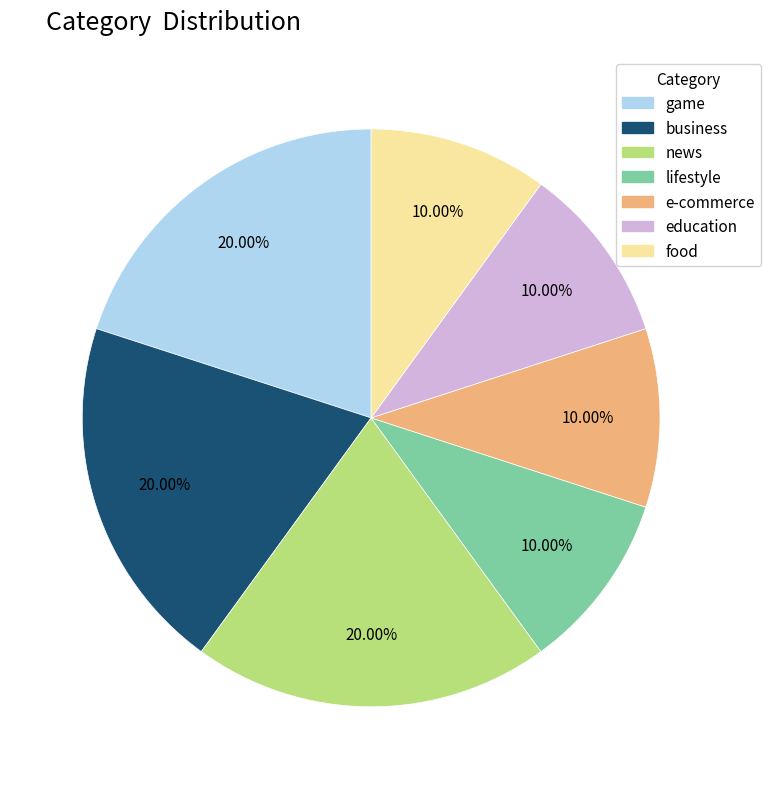

Does e-commerce represent more than half of the total?

No